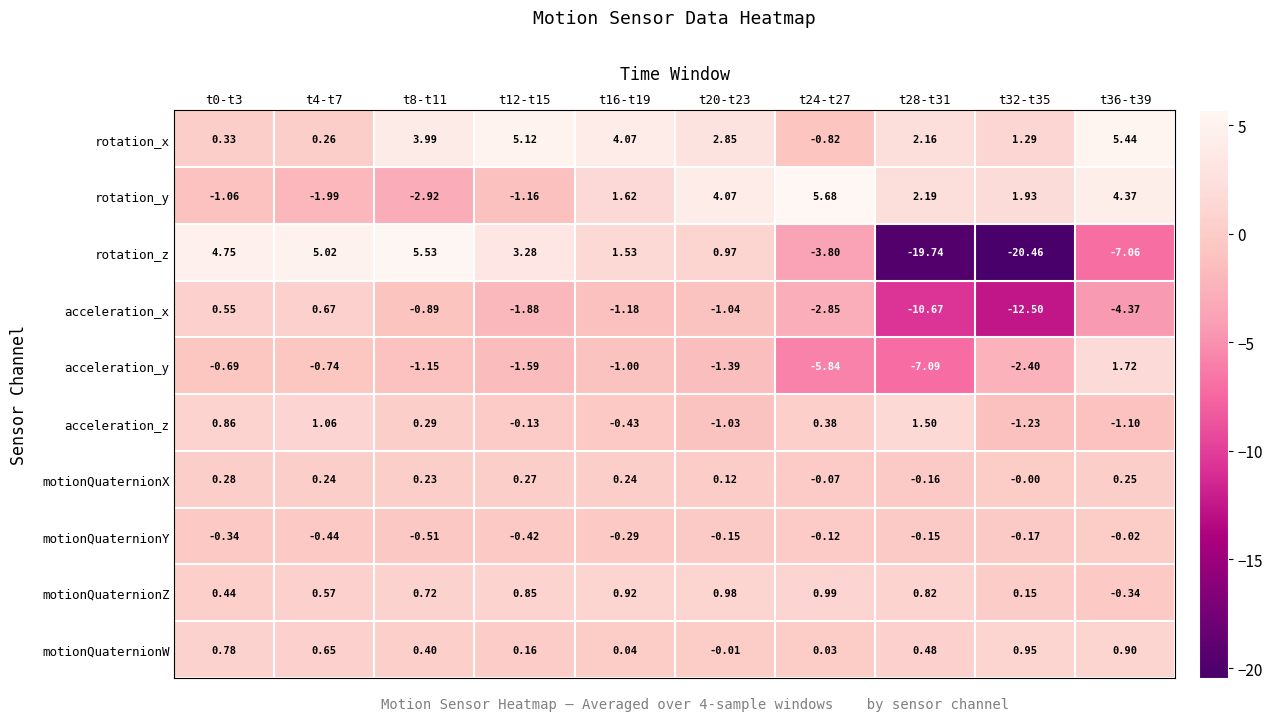

How many data points in rotation_x are less than 2?

4